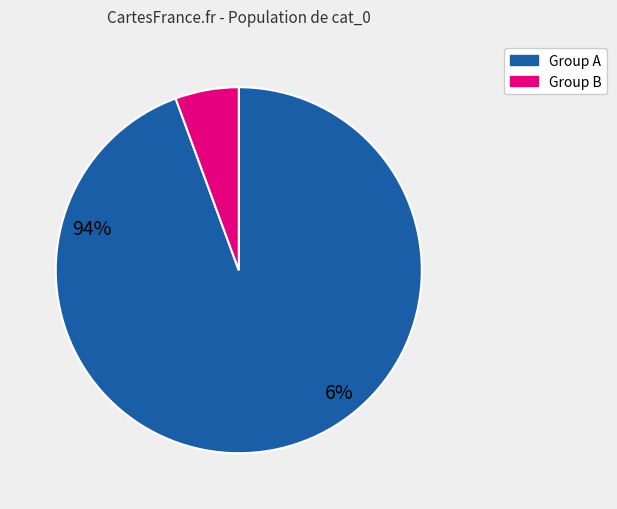

Does any single category account for the majority?

Yes